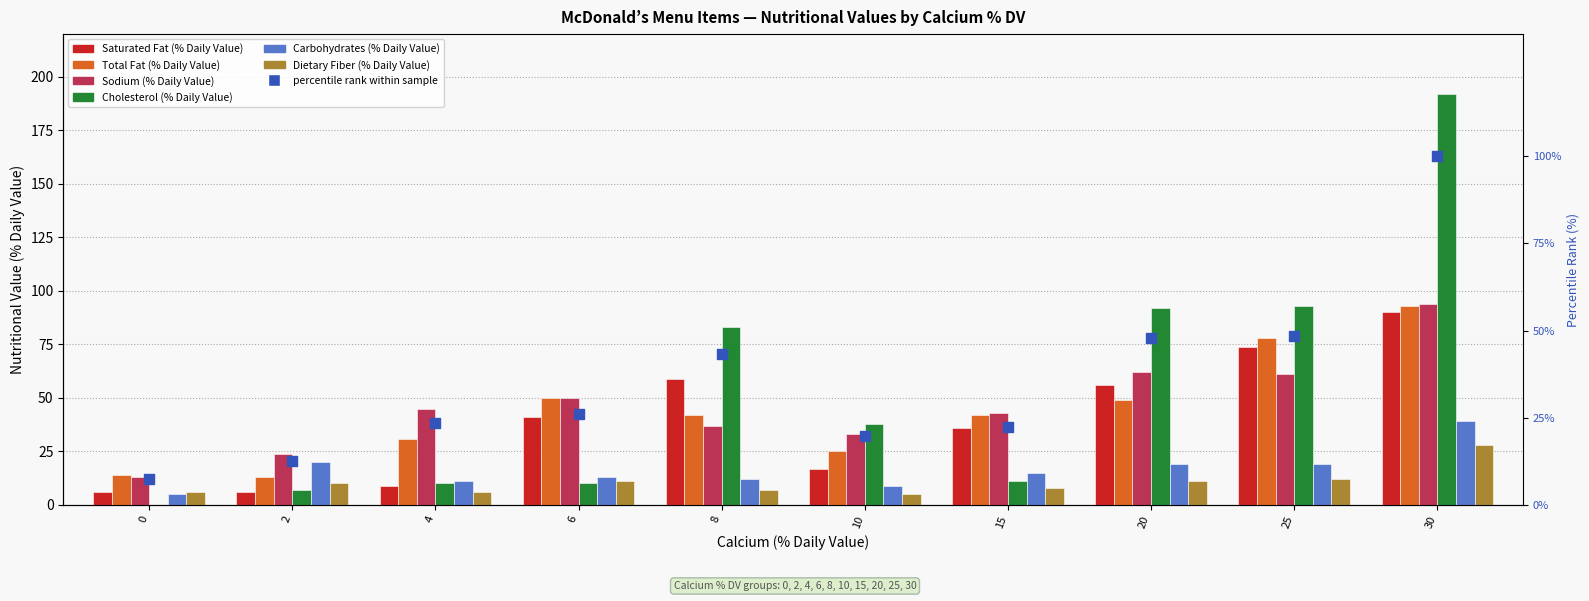

At how many categories does at least one series exceed 153?

1